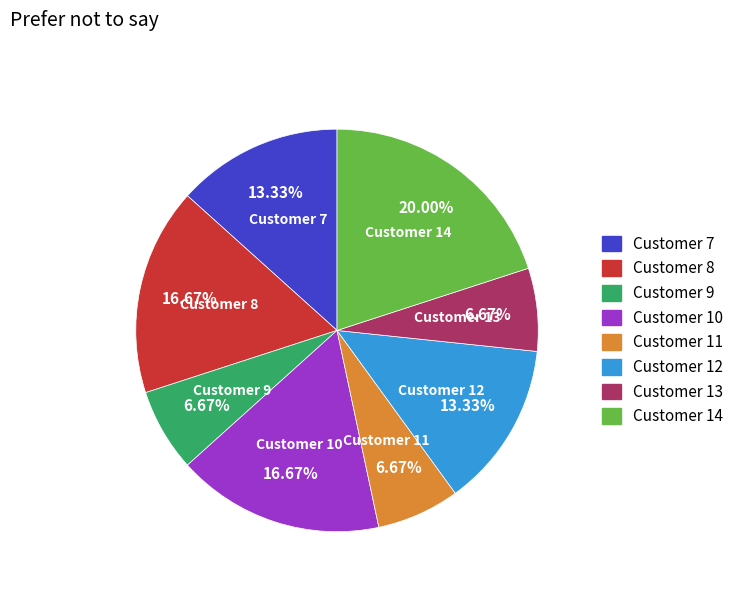

Is the sum of Customer 7 and Customer 13 greater than half?

No